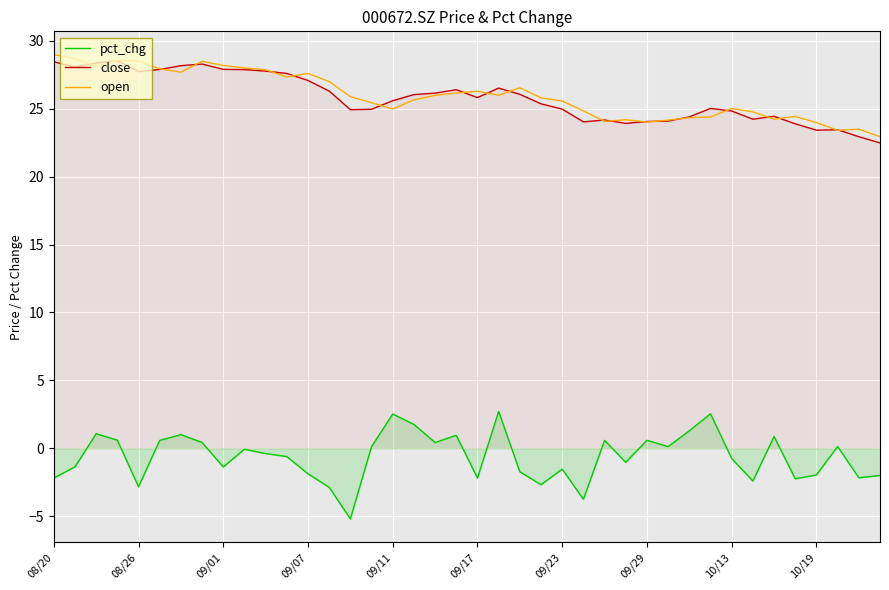

What is the difference between the second highest and second lowest values in the close series?

5.5